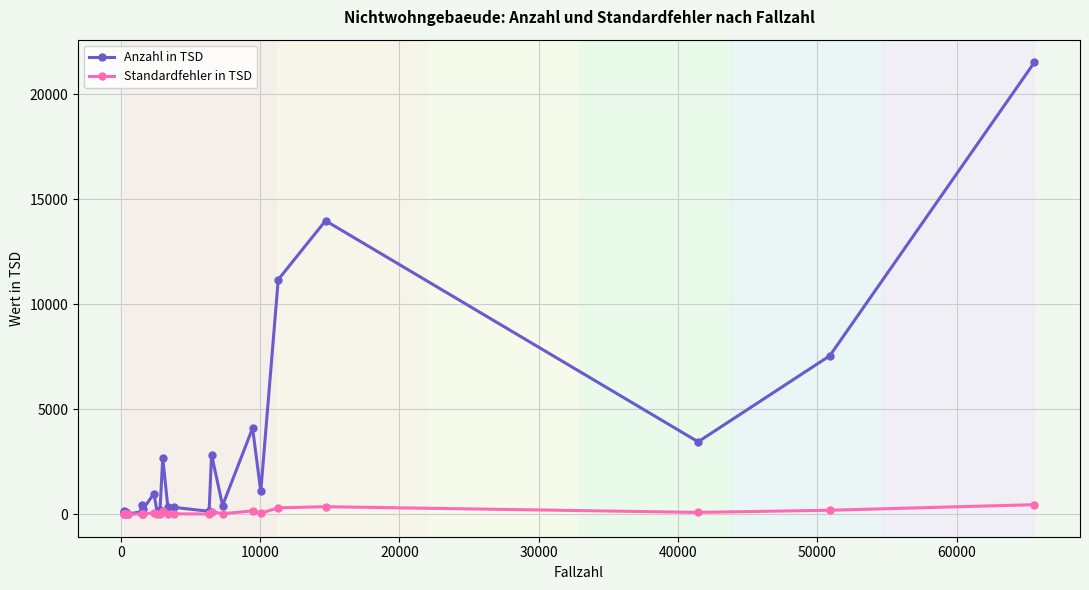

What is the minimum value shown in the chart?

4.7